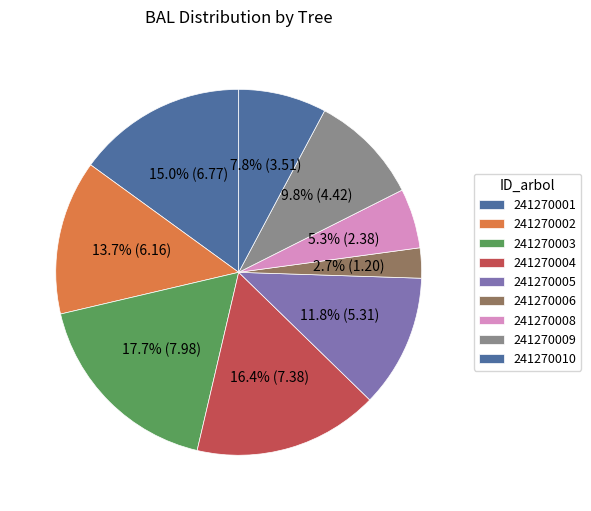

How many slices are in this pie chart?

9